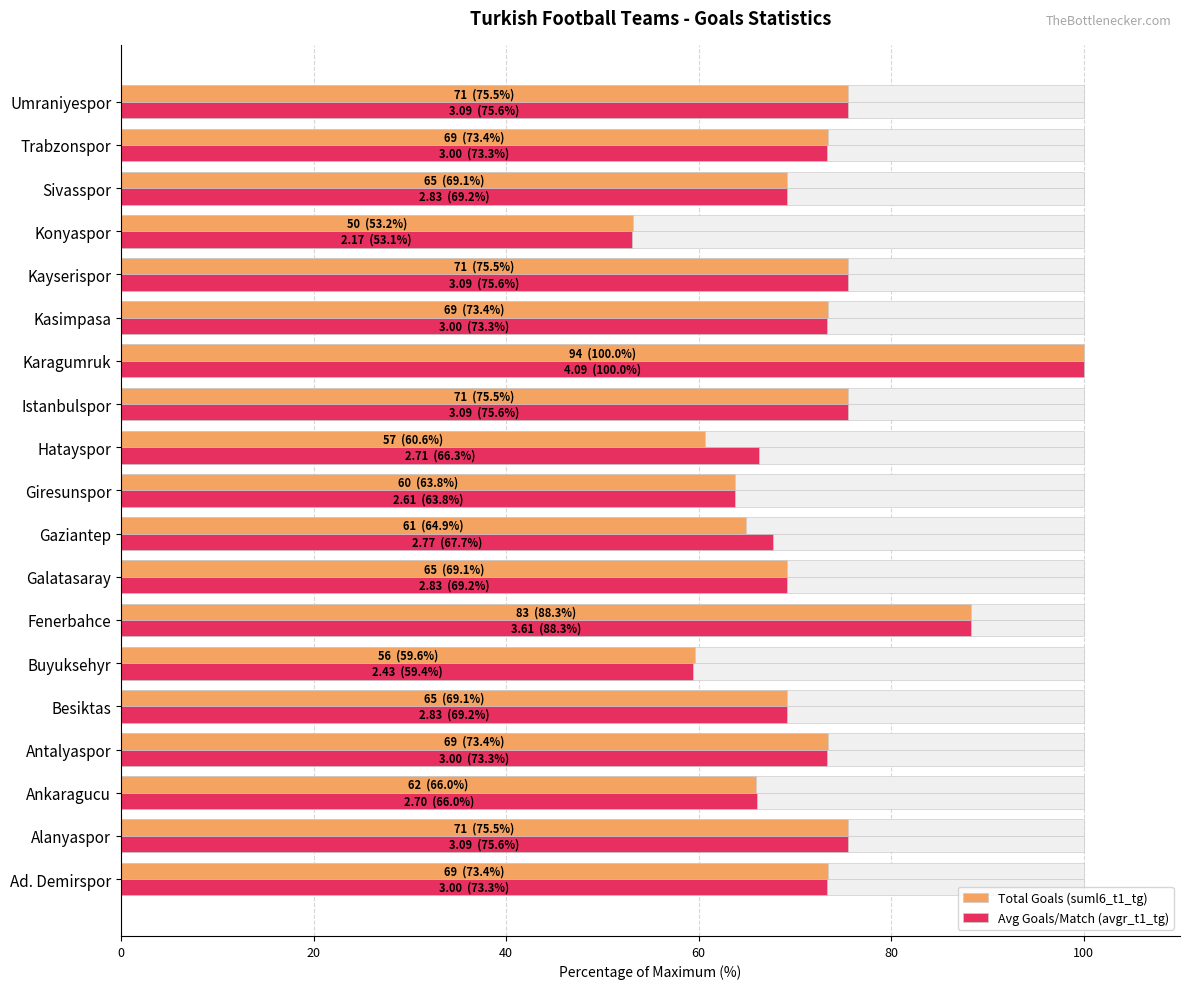

Reading left to right, extract all data points from this chart.

Total Goals (suml6_t1_tg): 73.4	75.5	66.0	73.4	69.1	59.6	88.3	69.1	64.9	63.8	60.6	75.5	100.0	73.4	75.5	53.2	69.1	73.4	75.5
Avg Goals/Match (avgr_t1_tg): 73.3	75.6	66.0	73.3	69.2	59.4	88.3	69.2	67.7	63.8	66.3	75.6	100.0	73.3	75.6	53.1	69.2	73.3	75.6